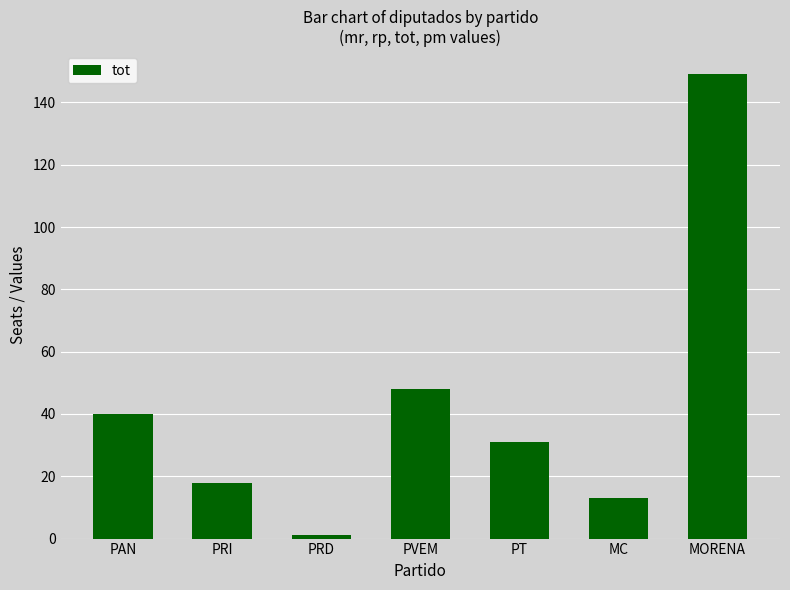

What is the sum of all values?

300